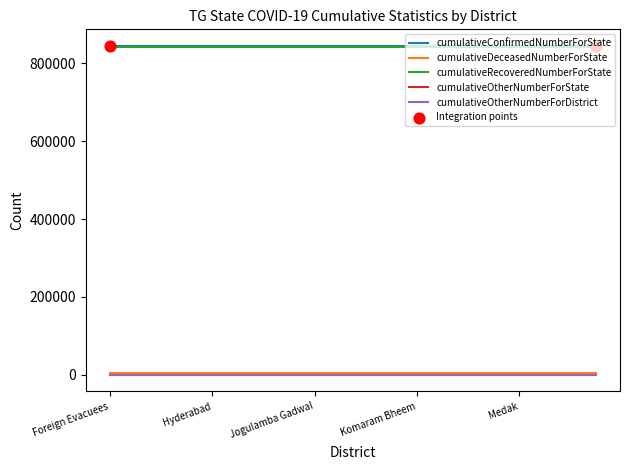

Which series has the largest total across all categories?

cumulativeConfirmedNumberForState